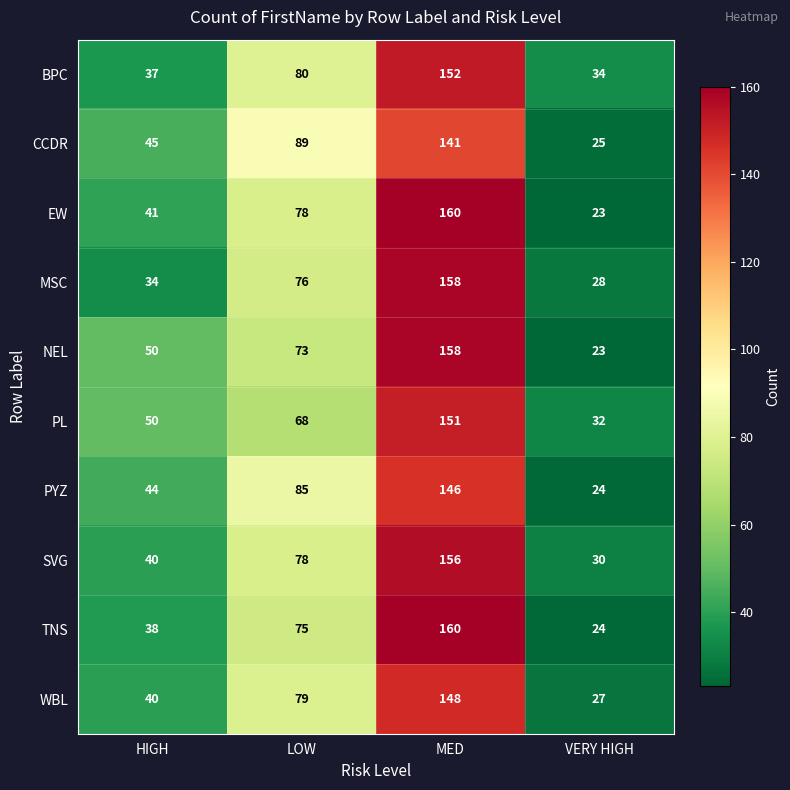

What is the minimum value shown in the chart?

23